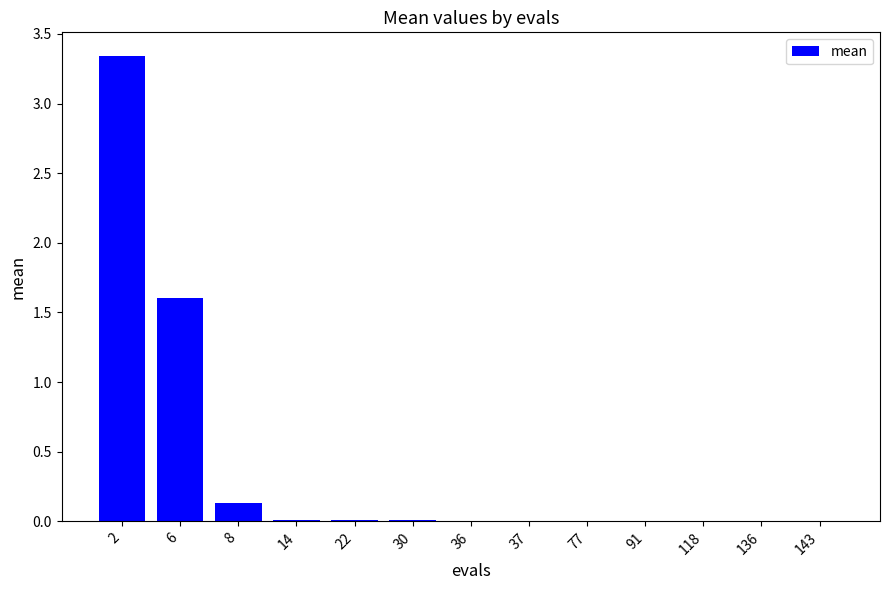

Is it true that the value at 77 is 0.0?

True